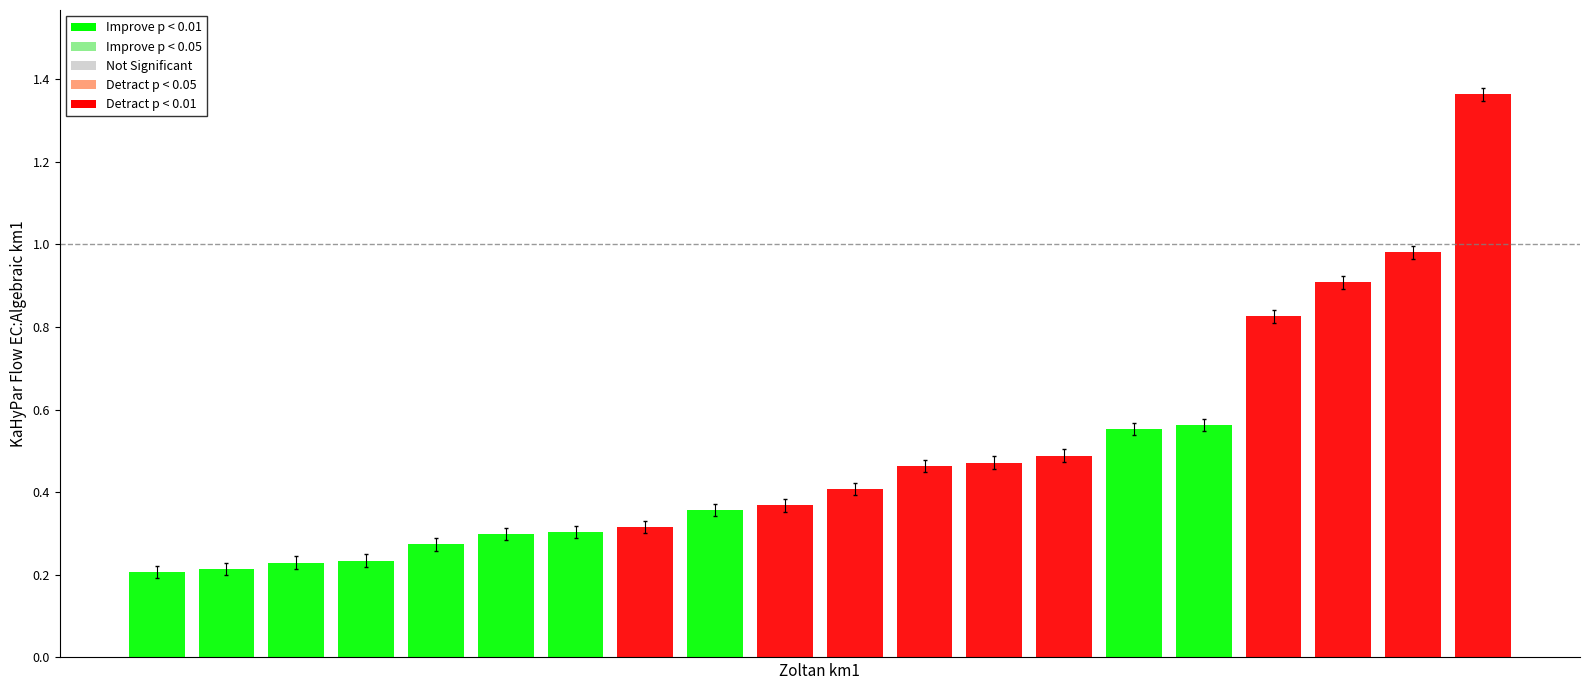

What is the approximate value of flight_avg at 10?

0.3